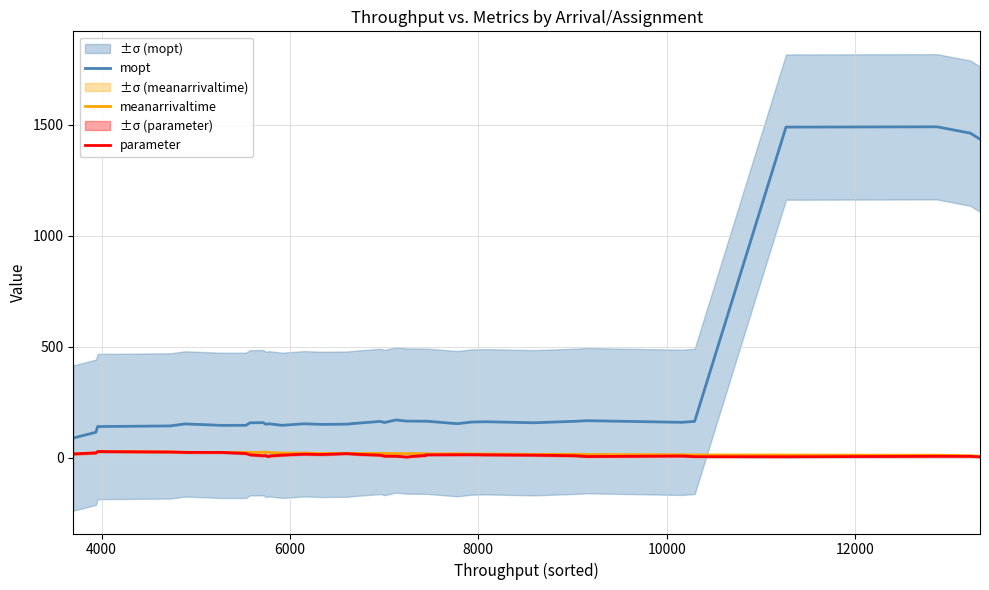

How many interior local peaks does the mopt series have?

10